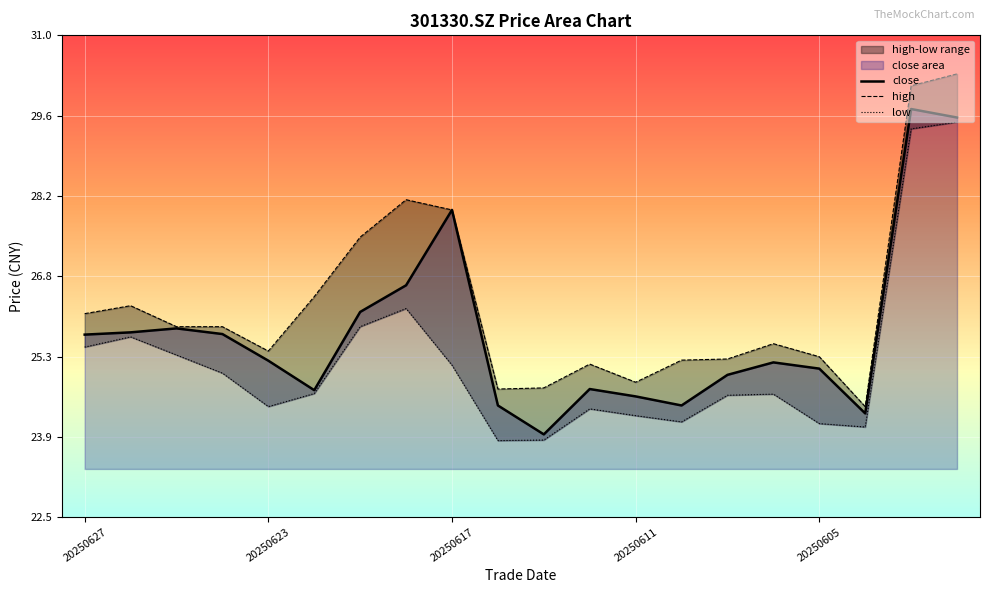

Does the chart display data point markers on the line(s)?

No